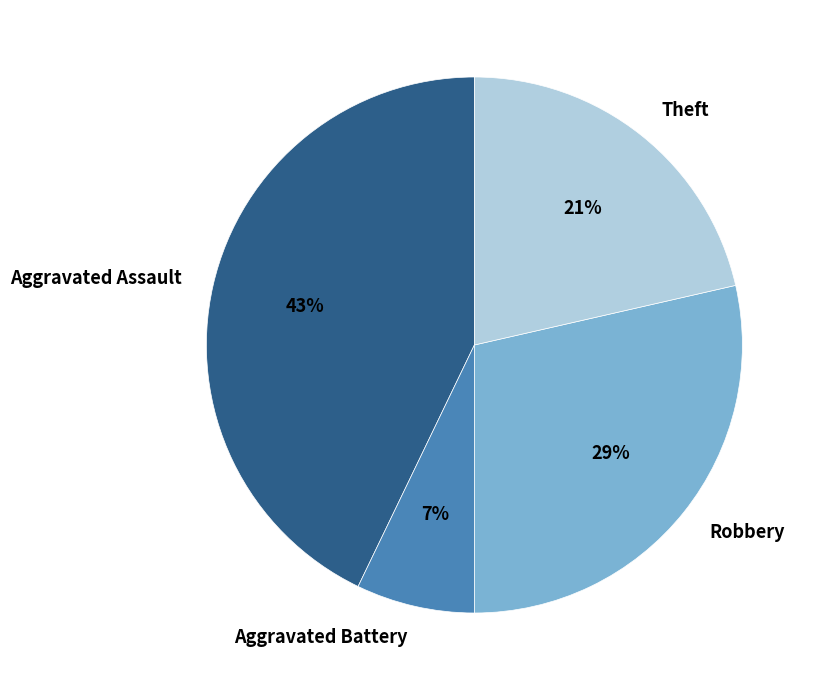

To the nearest percent, what is the average slice percentage?

25%